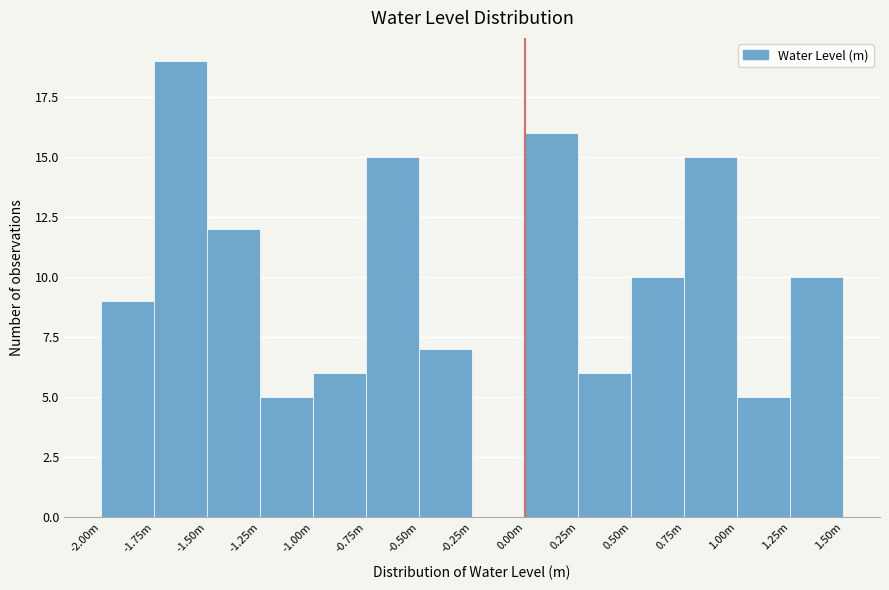

Reading left to right, what are all the values shown in this chart?

-2.00m=9	-1.75m=19	-1.50m=12	-1.25m=5	-1.00m=6	-0.75m=15	-0.50m=7	-0.25m=0	0.00m=16	0.25m=6	0.50m=10	0.75m=15	1.00m=5	1.25m=10